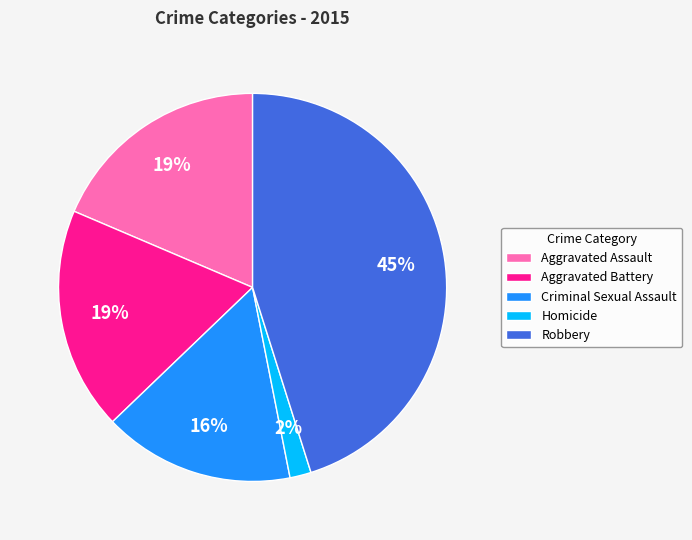

To the nearest percent, what portion does Robbery represent?

45%